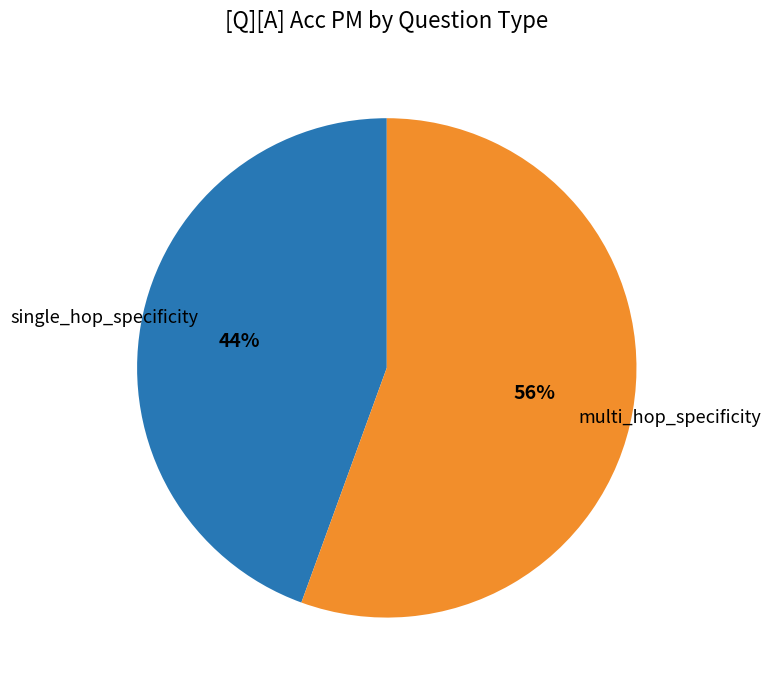

Which category has the biggest portion of the pie?

multi_hop_specificity